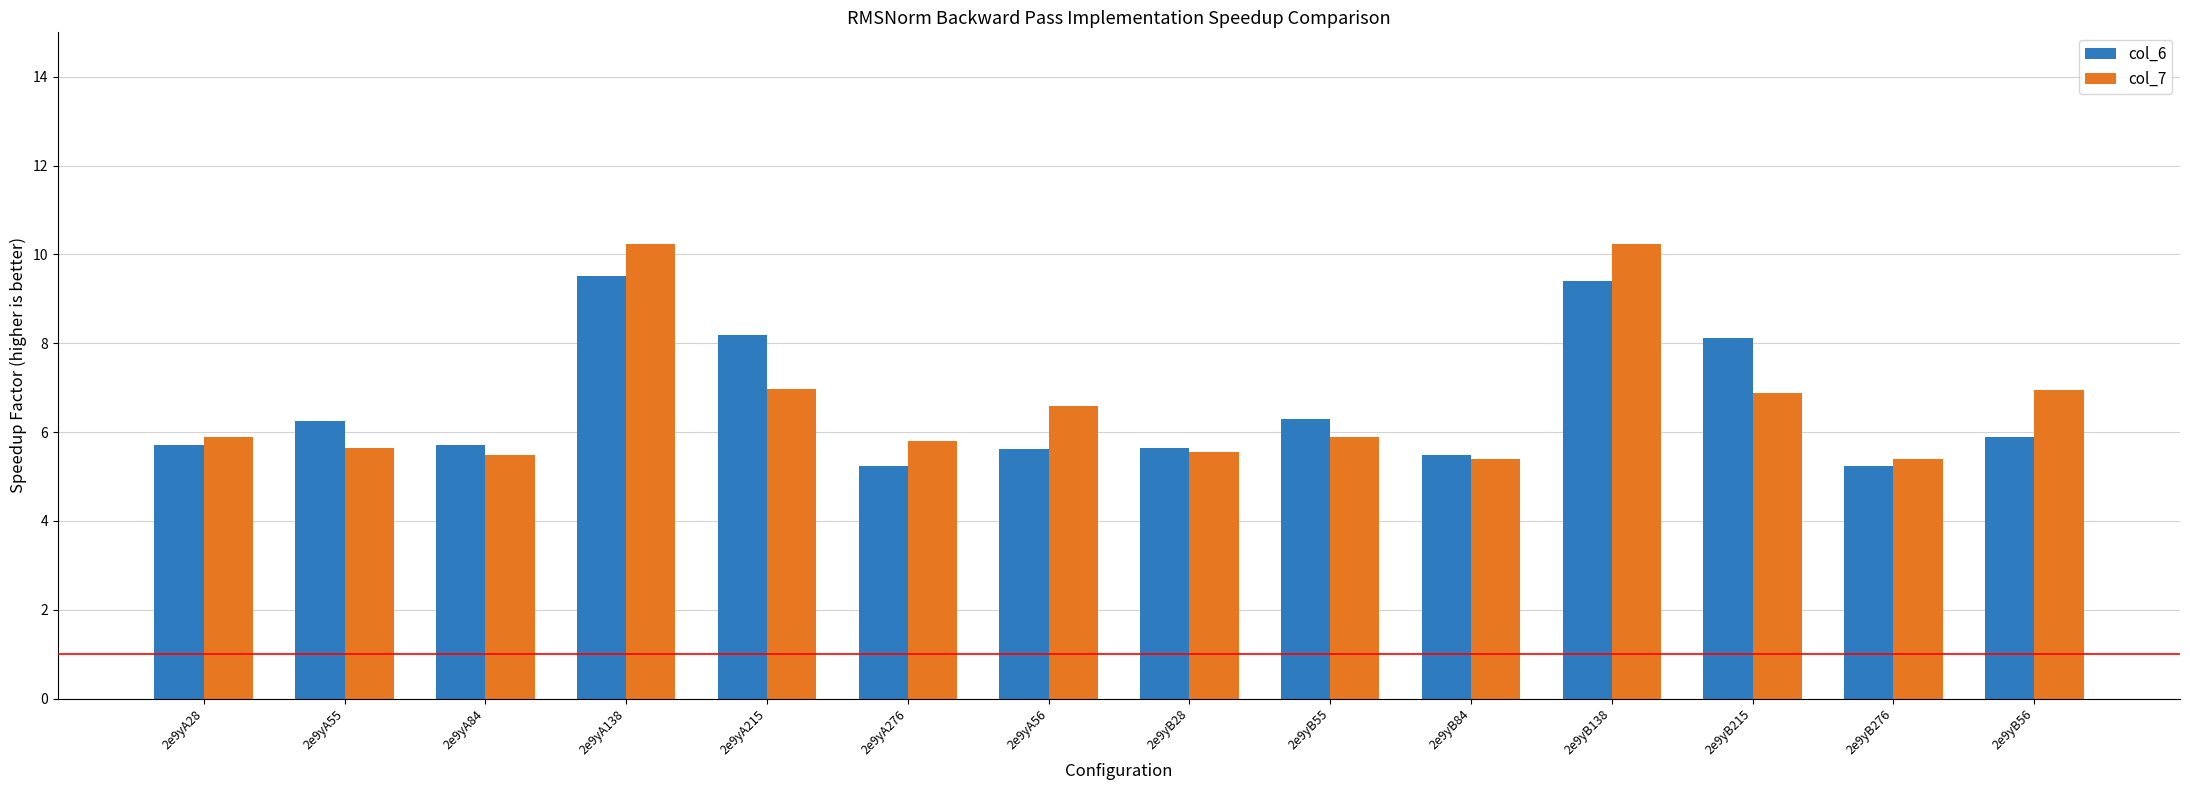

Rank the series by their maximum value, from highest to lowest.

col_7, col_6